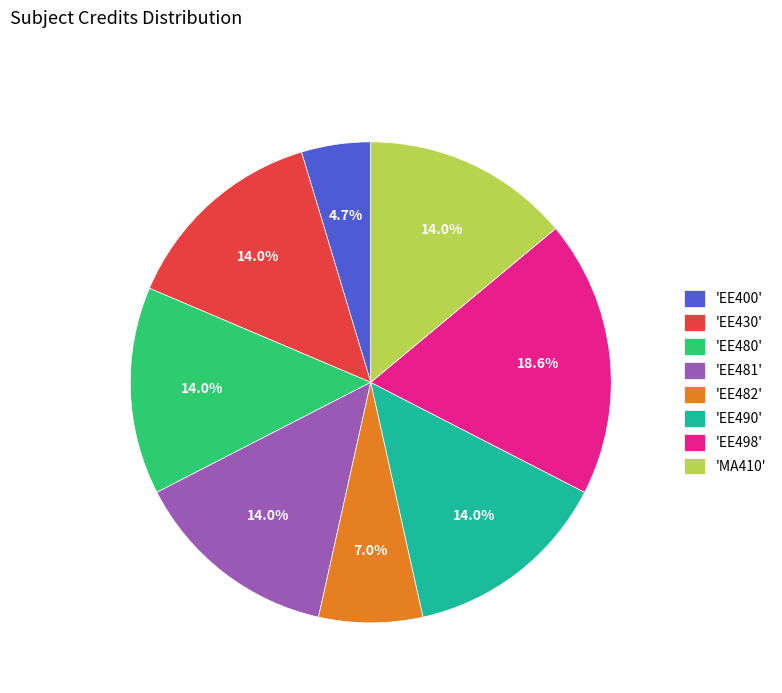

Approximately how many times larger is the value at 'EE490' compared to 'EE400'?

3.0